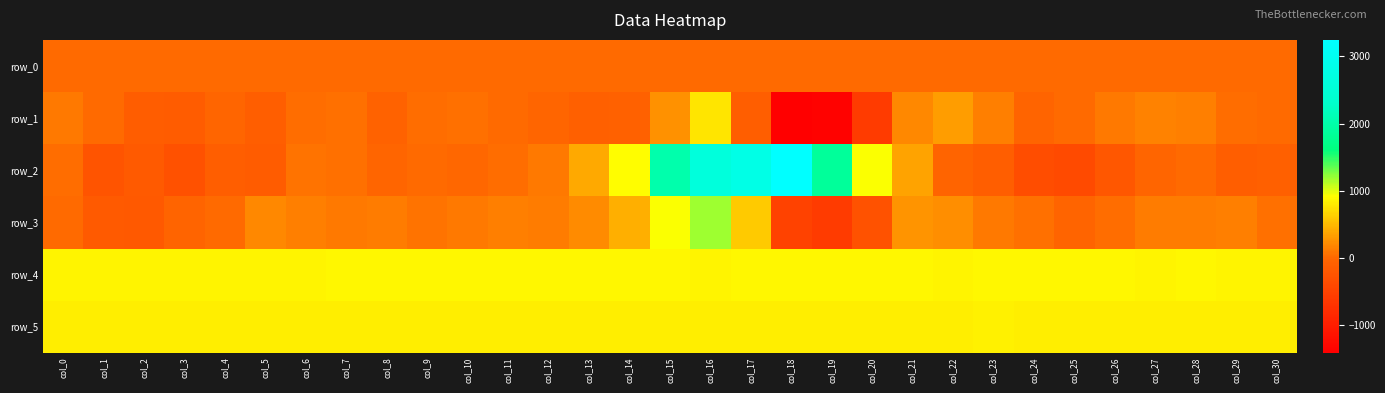

At how many categories does at least one series exceed 1030?

5